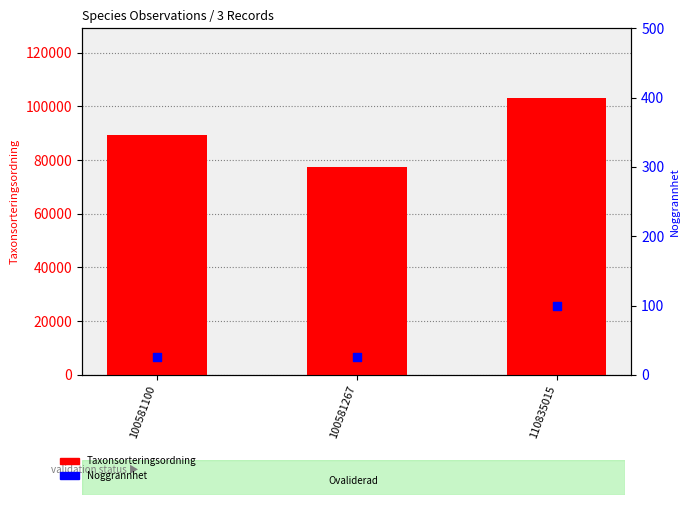

Which series reaches the minimum Y coordinate?

Noggrannhet